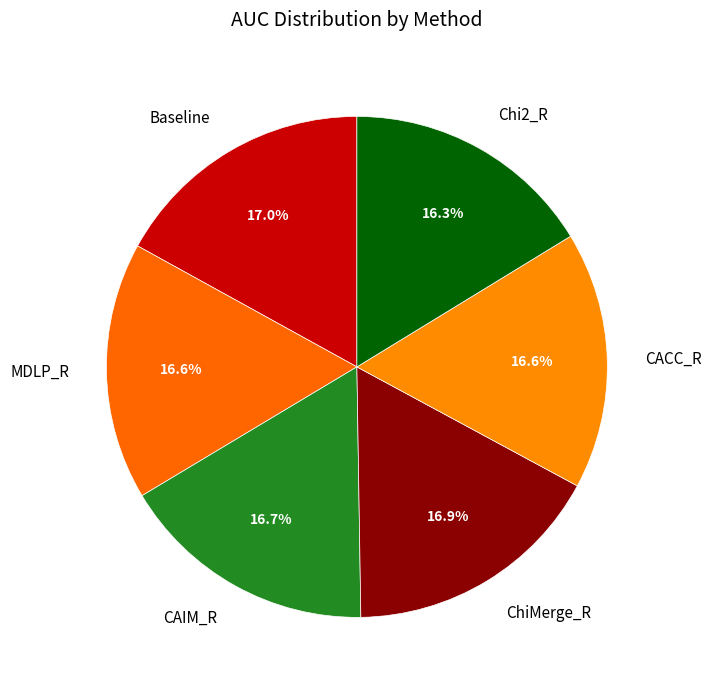

Is there any slice that represents more than half of the pie?

No